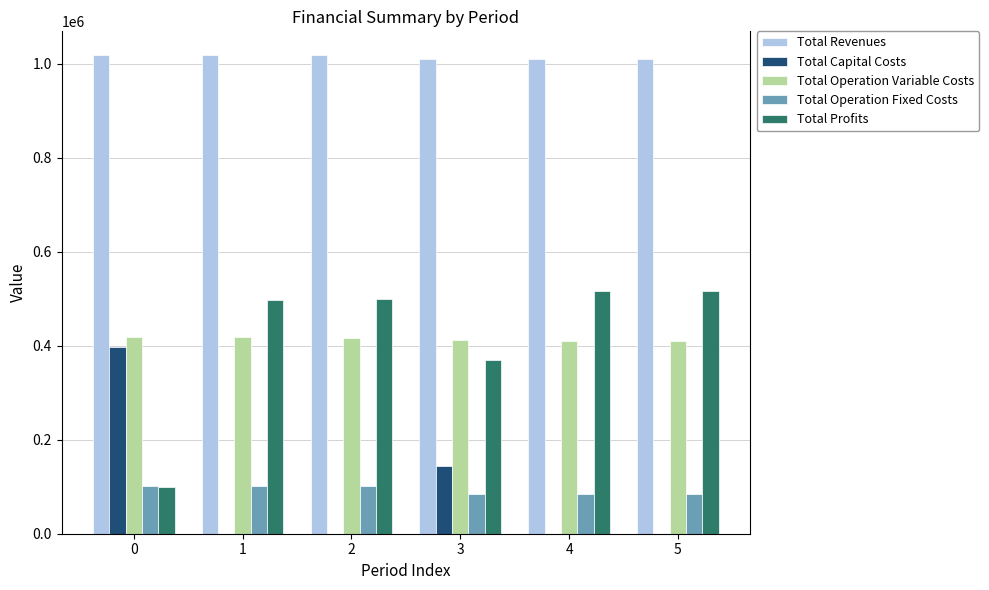

The value of Total Capital Costs at 1 is 0.0. True or false?

True